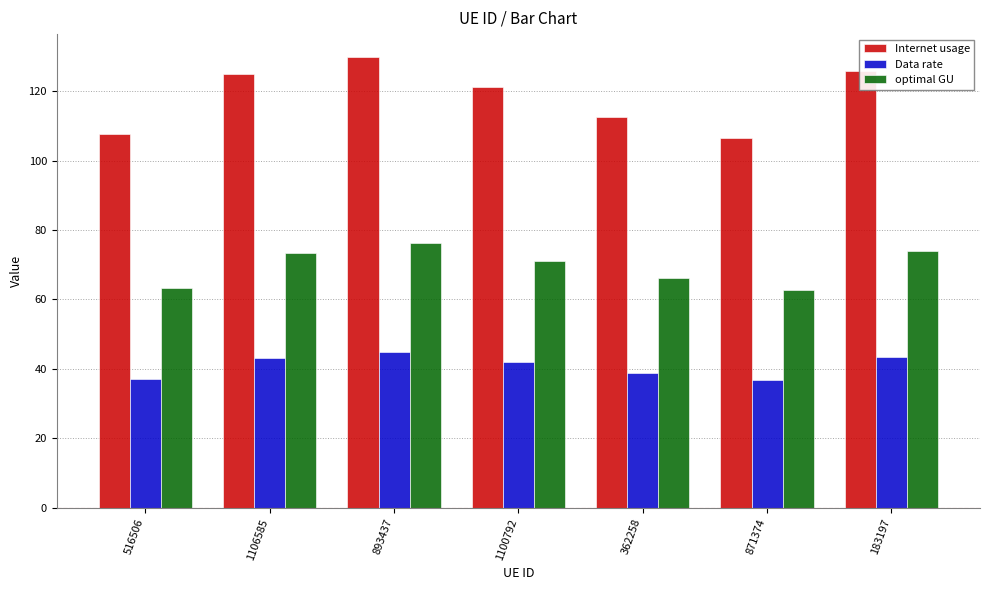

Count the number of data series in this chart.

3